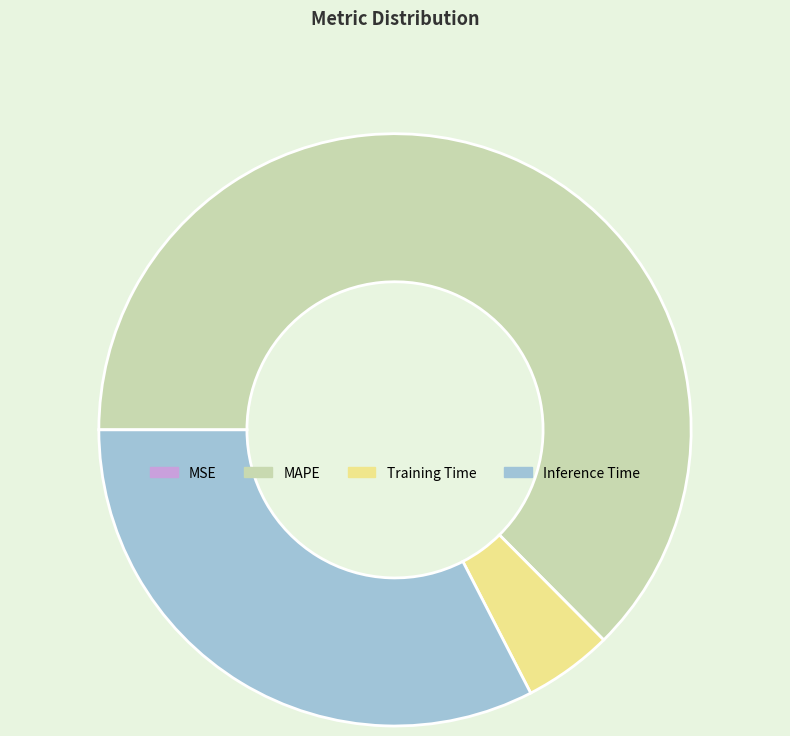

True or false: MAPE accounts for 70% of the total.

False